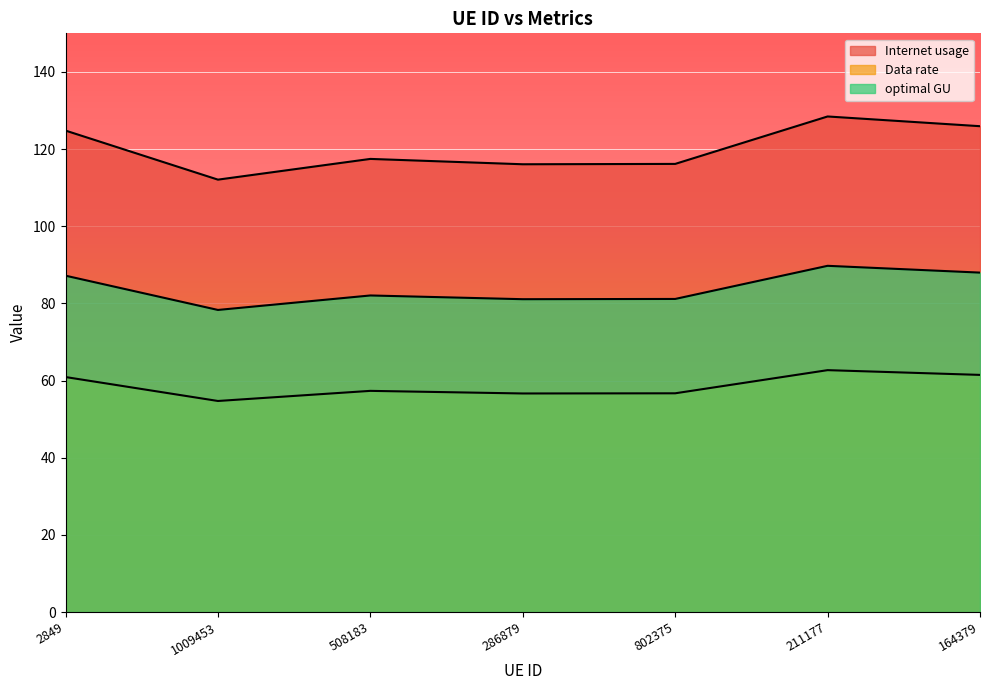

What is the spread (max minus min) of values at 802375?

59.5